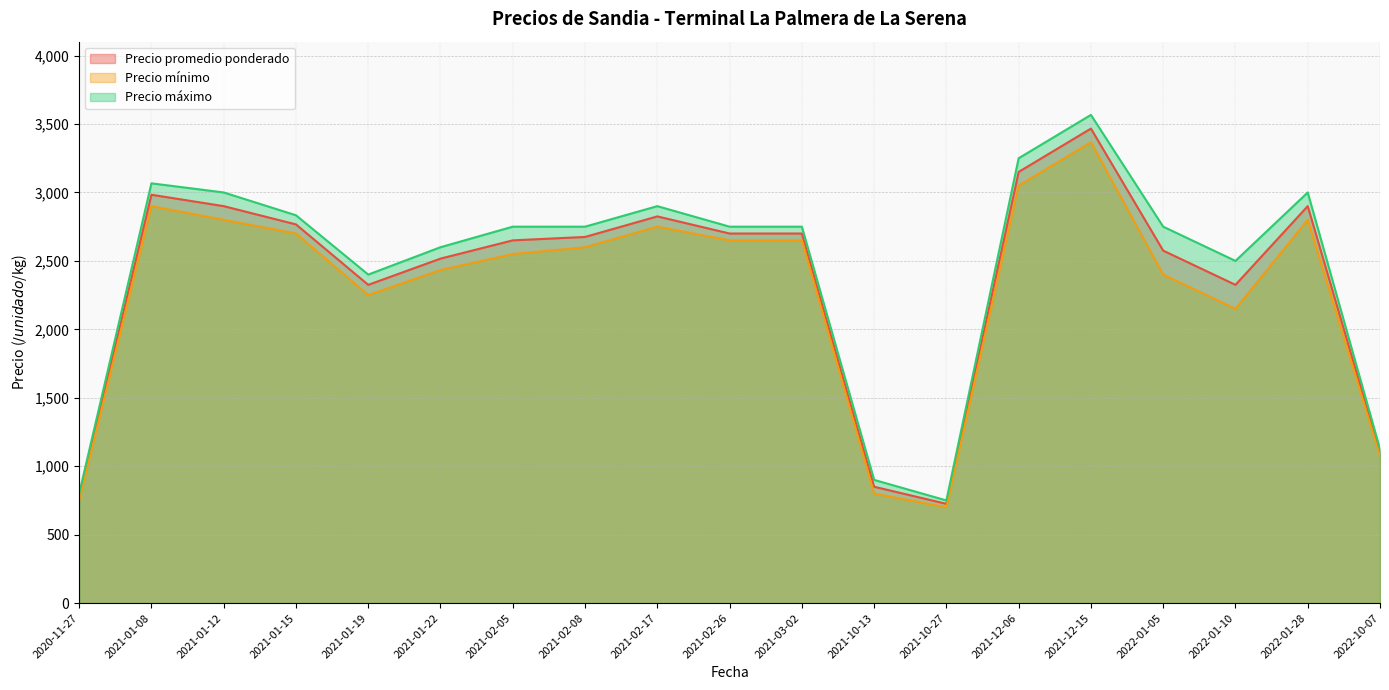

Which series has the largest range (max minus min)?

Precio máximo